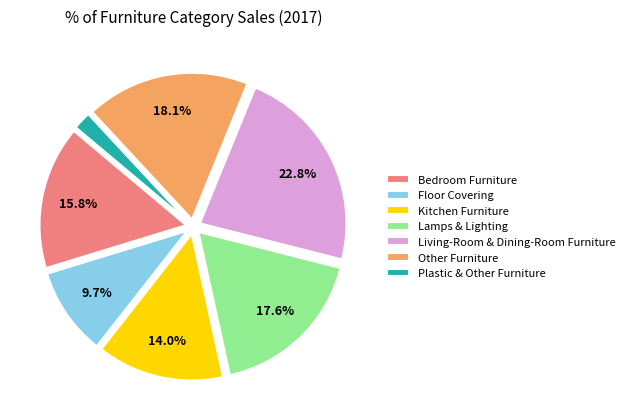

Which has a higher value, Plastic & Other Furniture or Living-Room & Dining-Room Furniture?

Living-Room & Dining-Room Furniture